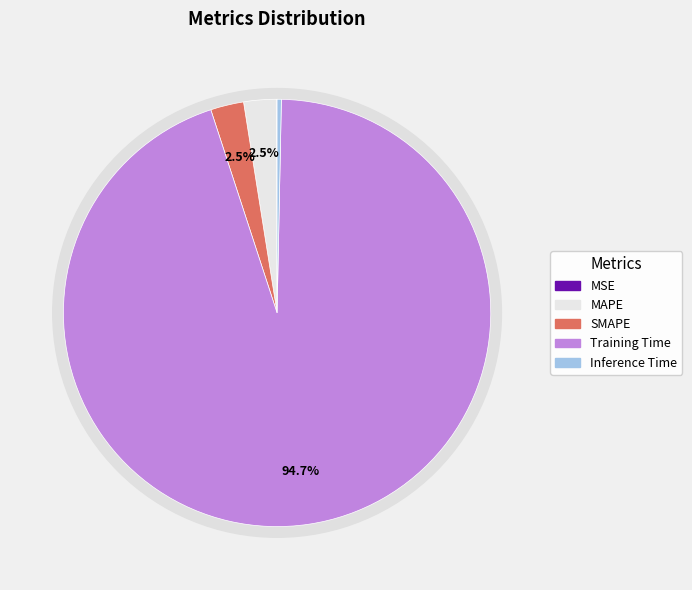

How many slices are in this pie chart?

5